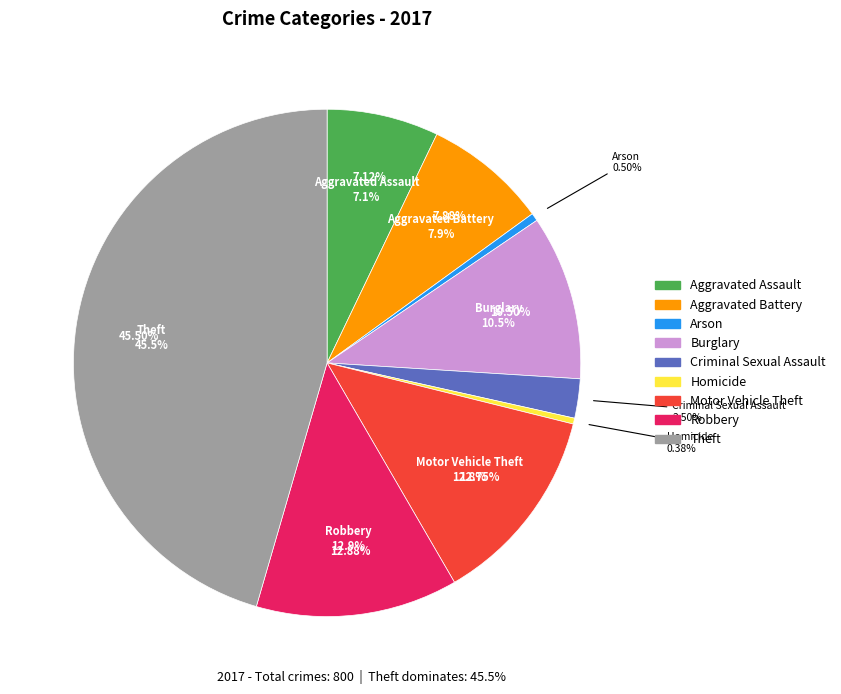

True or false: Aggravated Battery accounts for 8% of the total.

True